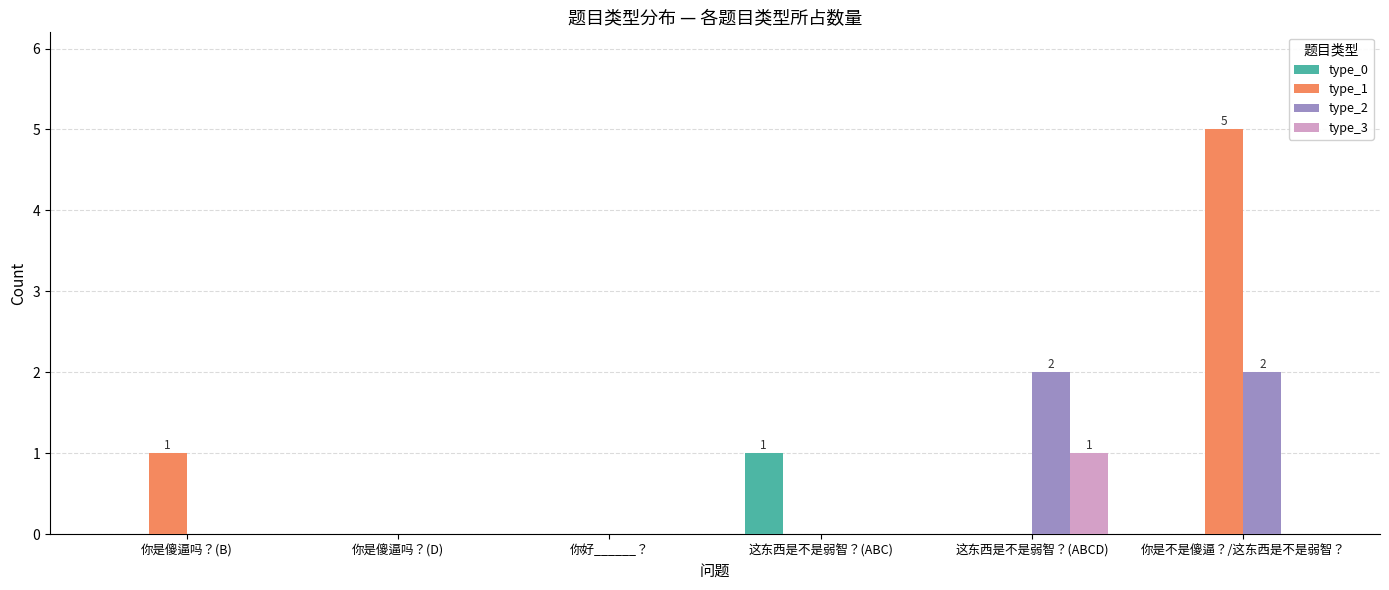

Is the value of type_1 at 你是傻逼吗？(B) greater than the value of type_0 at 你好______？?

Yes